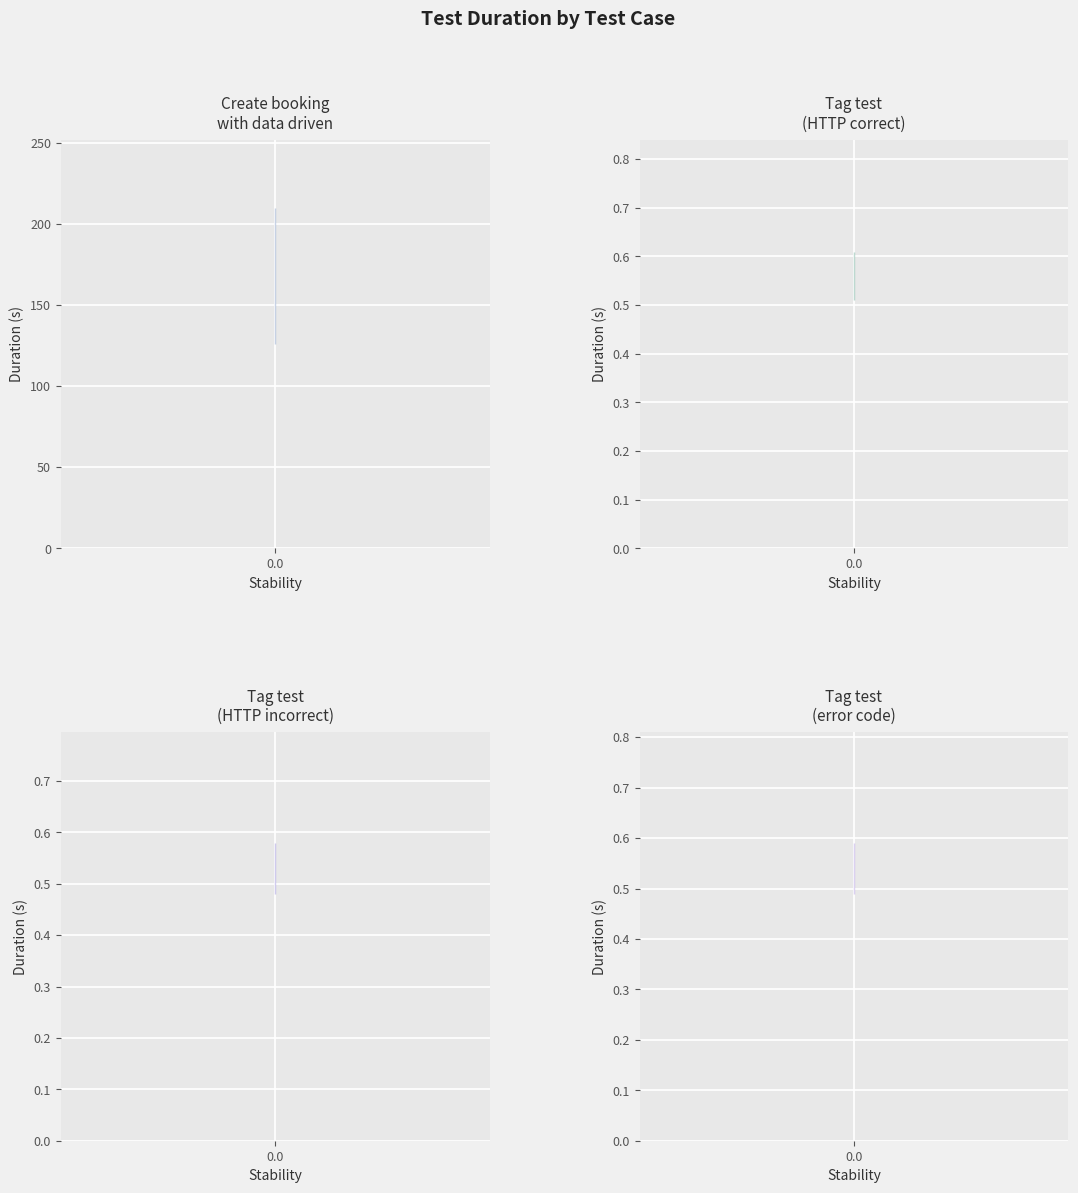

Reading right to left, transcribe all the data shown in this chart.

Create booking with data driven: 167.9	167.9	167.9	167.9	167.9
Tag test (HTTP correct): 0.6	0.6	0.6	0.6	0.6
Tag test (HTTP incorrect): 0.5	0.5	0.5	0.5	0.5
Tag test (error code): 0.5	0.5	0.5	0.5	0.5